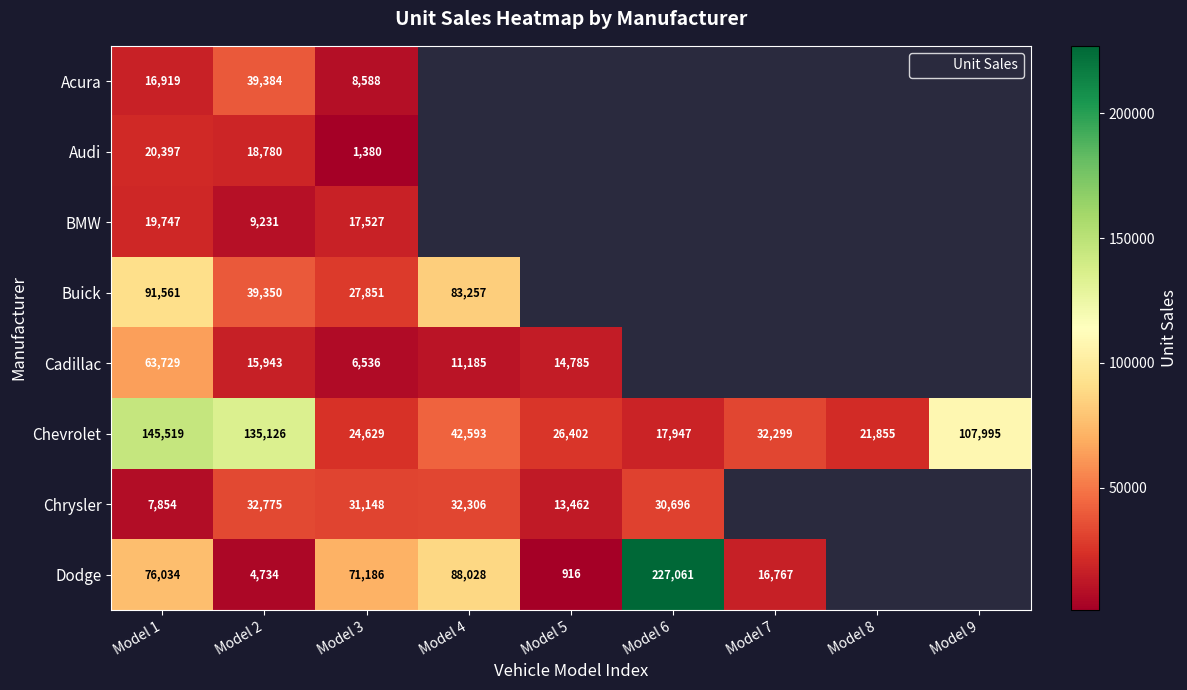

Which has a higher value, Model 6 or Model 7?

Model 7